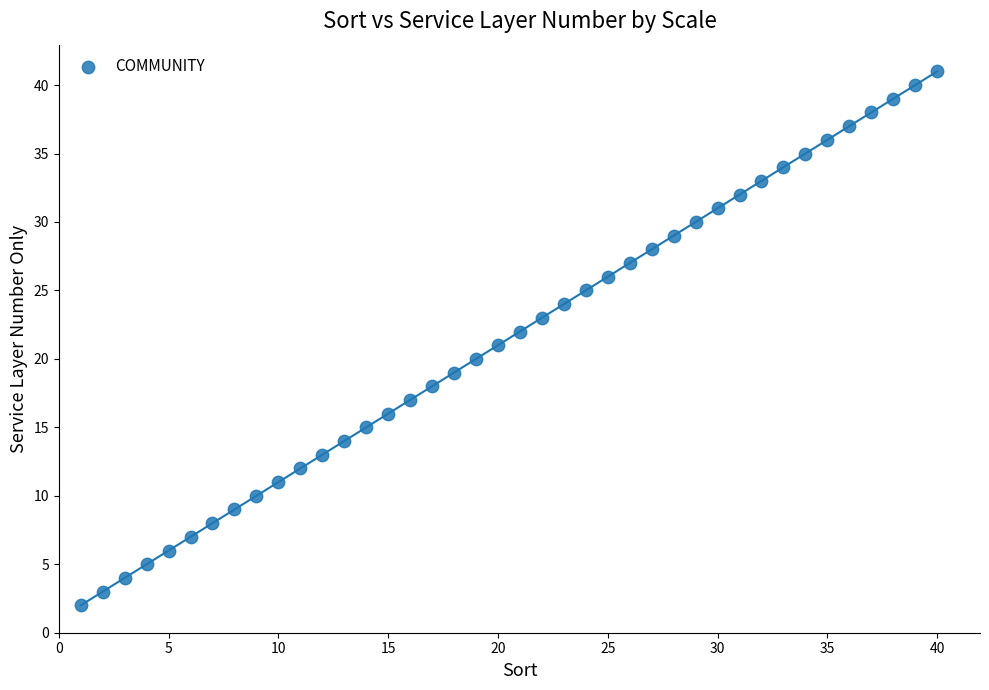

What is the range of Y values (max minus min)?

39